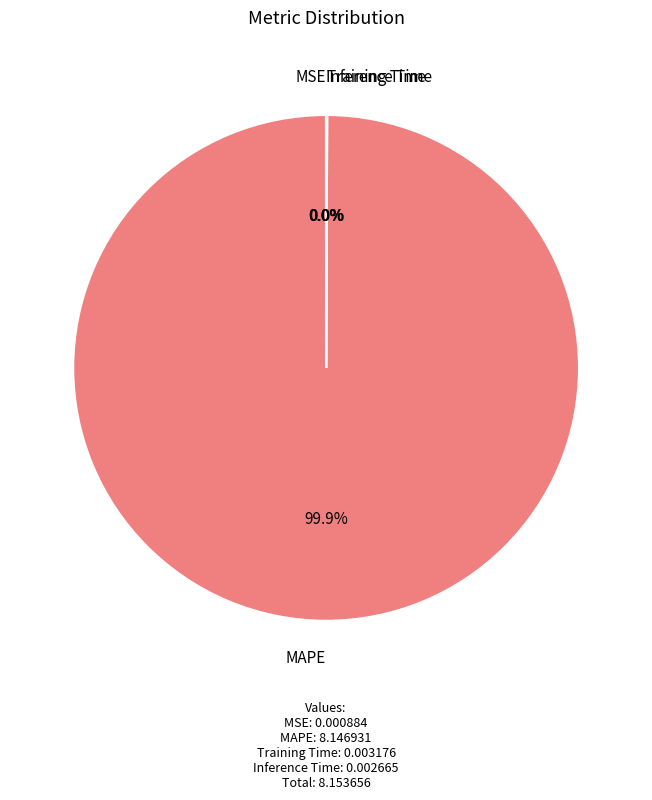

Which slice is the largest?

MAPE